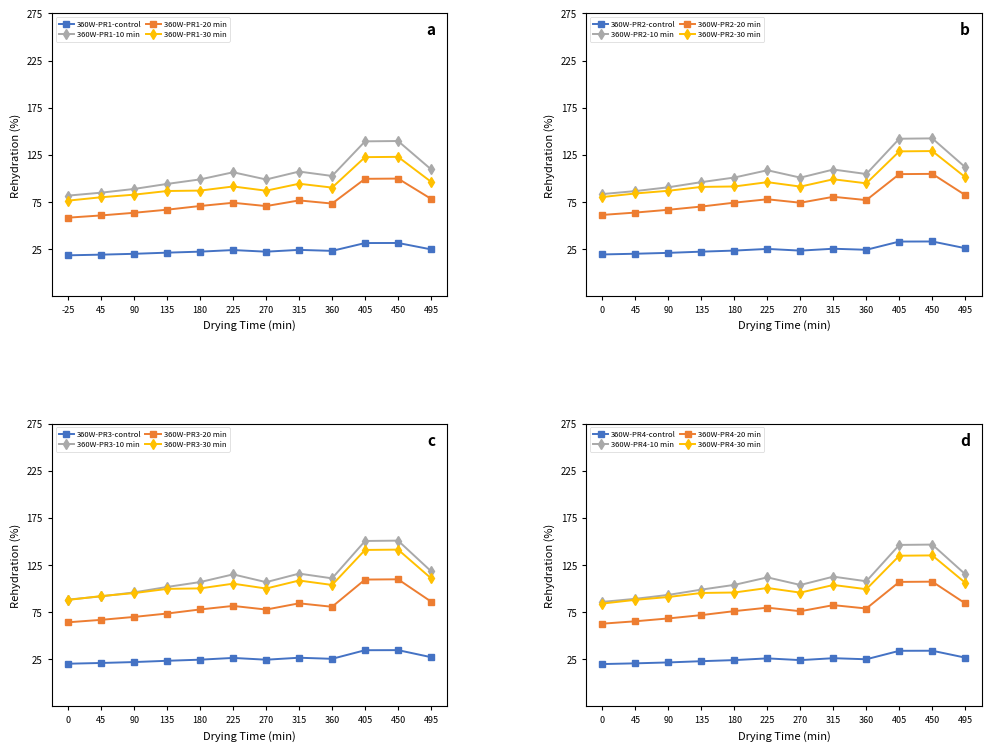

True or false: 360W-PR1-20 min and 360W-PR1-control intersect in this chart.

False